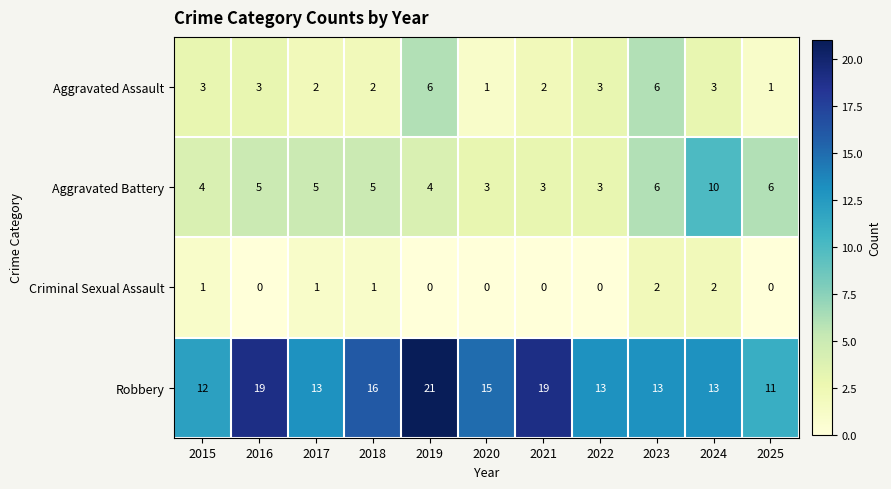

At which label does Robbery reach its peak?

2019